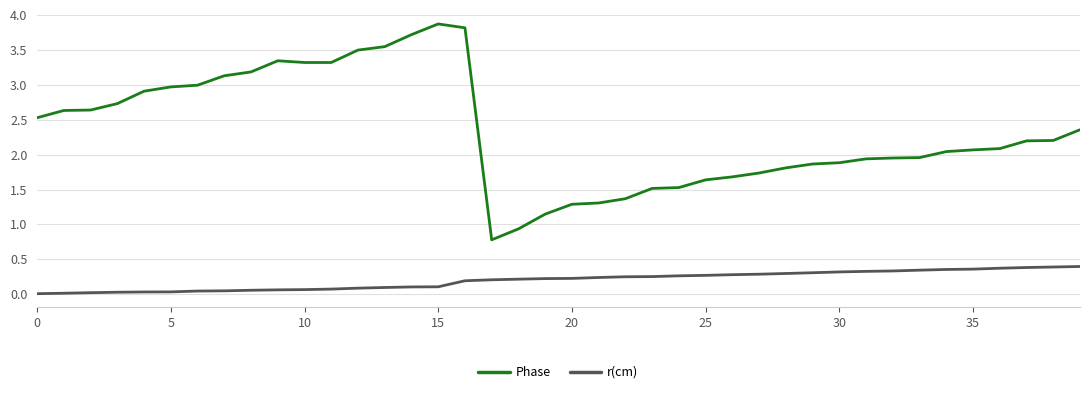

True or false: Phase and r(cm) intersect in this chart.

False